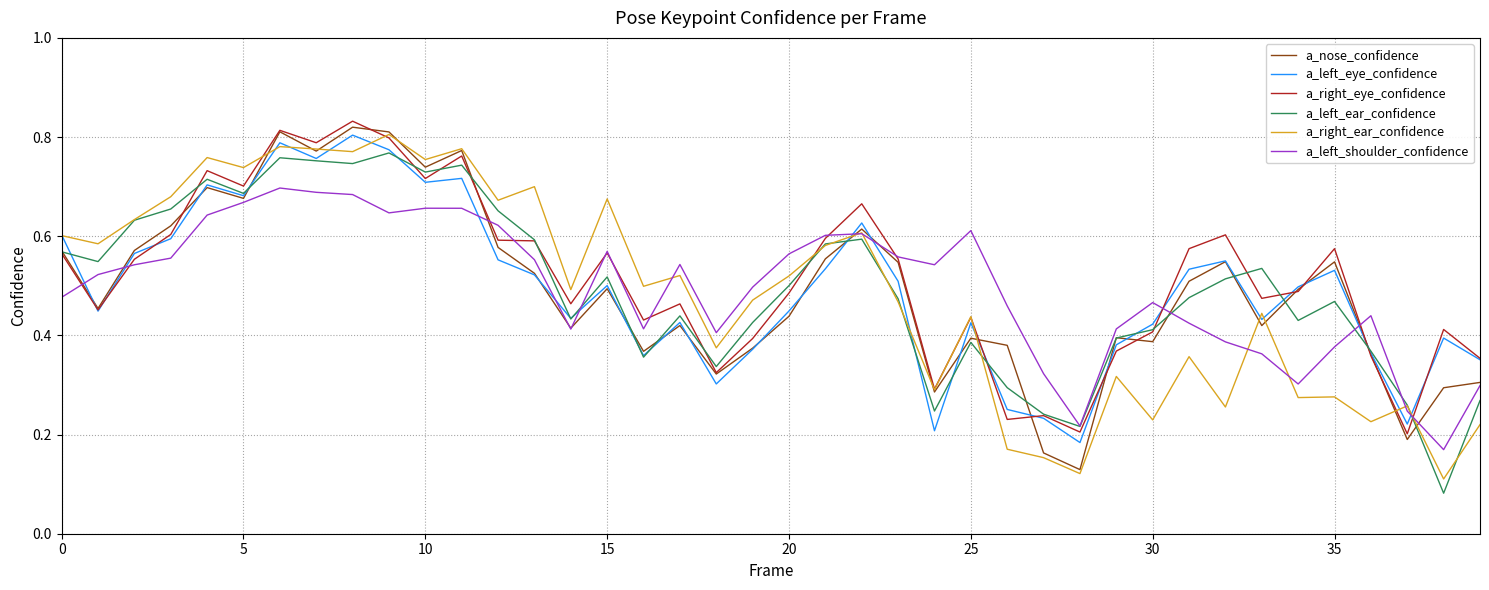

True or false: a_right_ear_confidence and a_left_eye_confidence intersect in this chart.

True